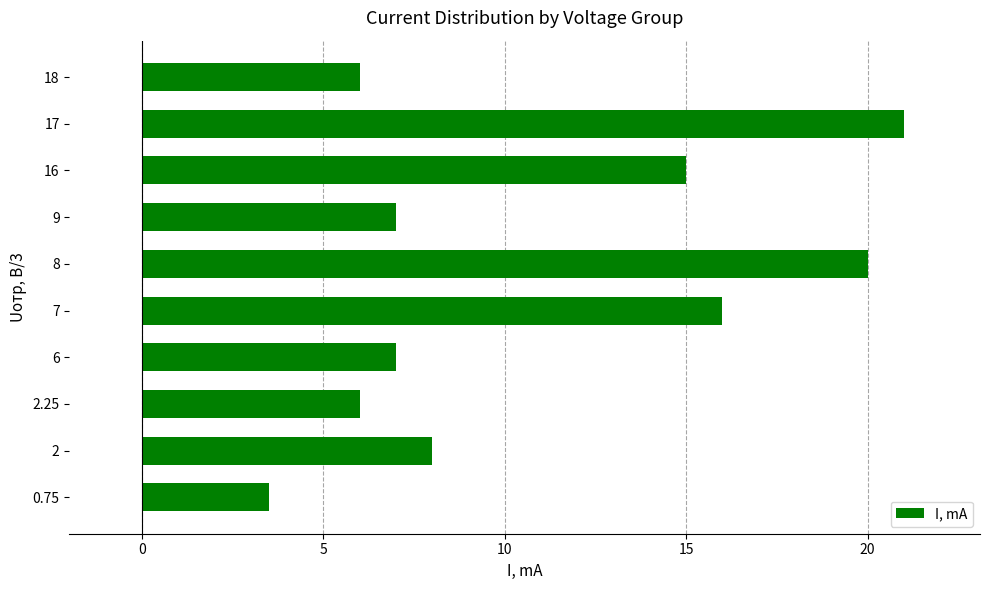

Which label corresponds to the smallest value in the chart?

0.75